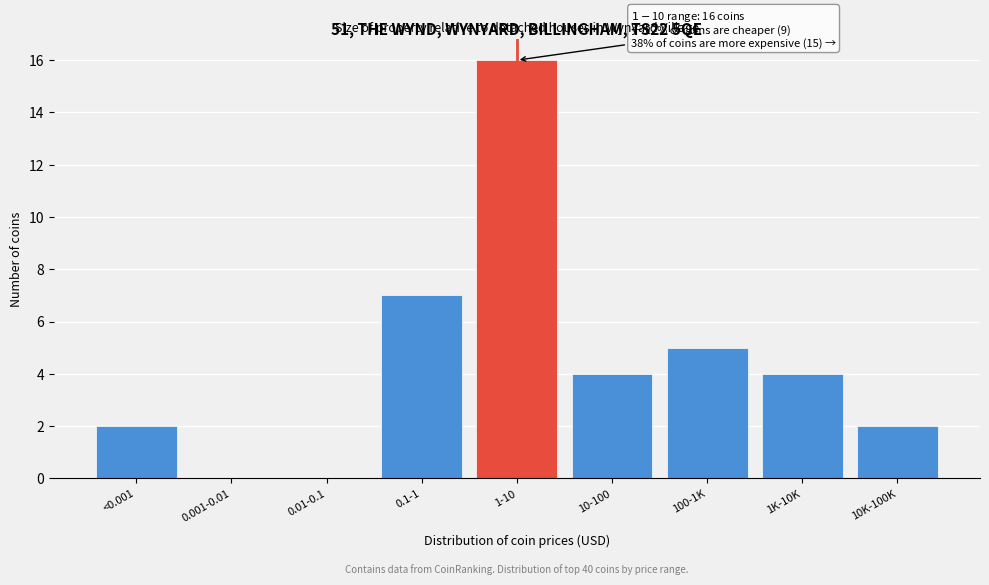

Reading right to left, transcribe all the data shown in this chart.

10K-100K=2	1K-10K=4	100-1K=5	10-100=4	1-10=16	0.1-1=7	0.01-0.1=0	0.001-0.01=0	<0.001=2